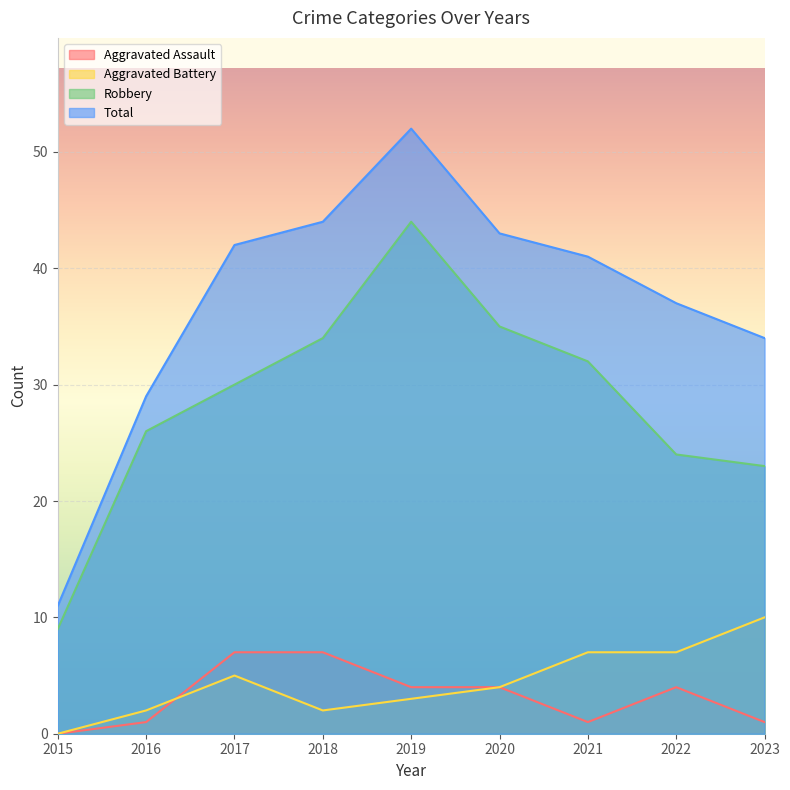

What is the sum of the Robbery values at 2022 and 2019?

68